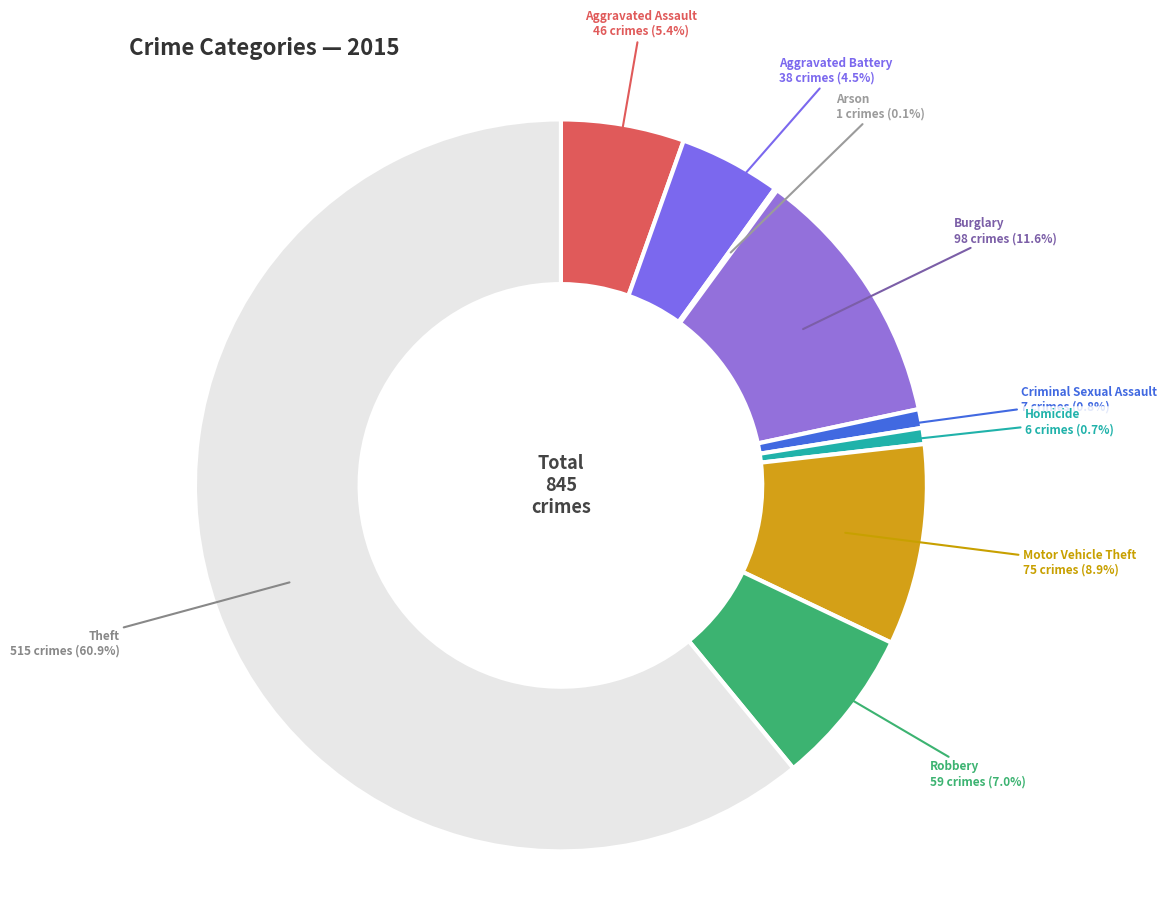

What is the largest slice in the pie chart?

Theft